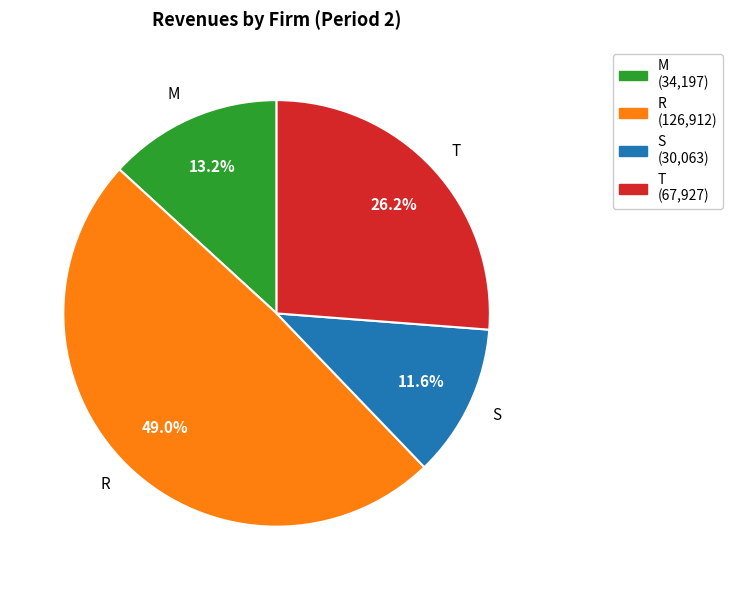

What is the smallest slice in the pie chart?

S